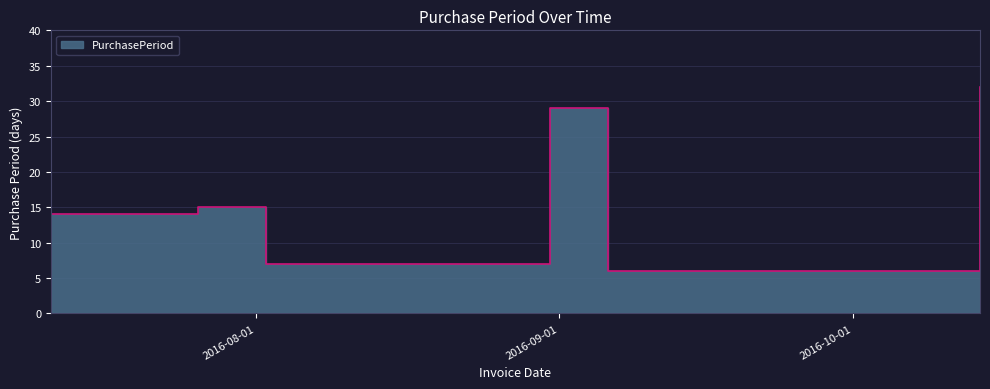

What is the difference between the maximum and minimum values?

26